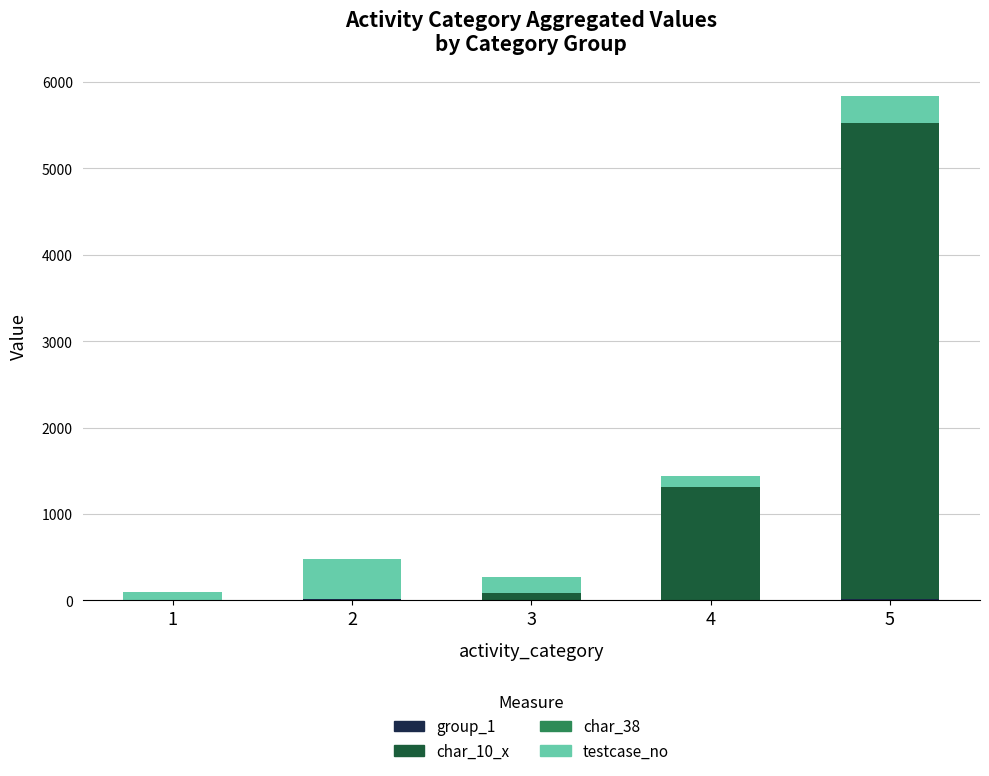

At which category is the sum across all series the highest?

5